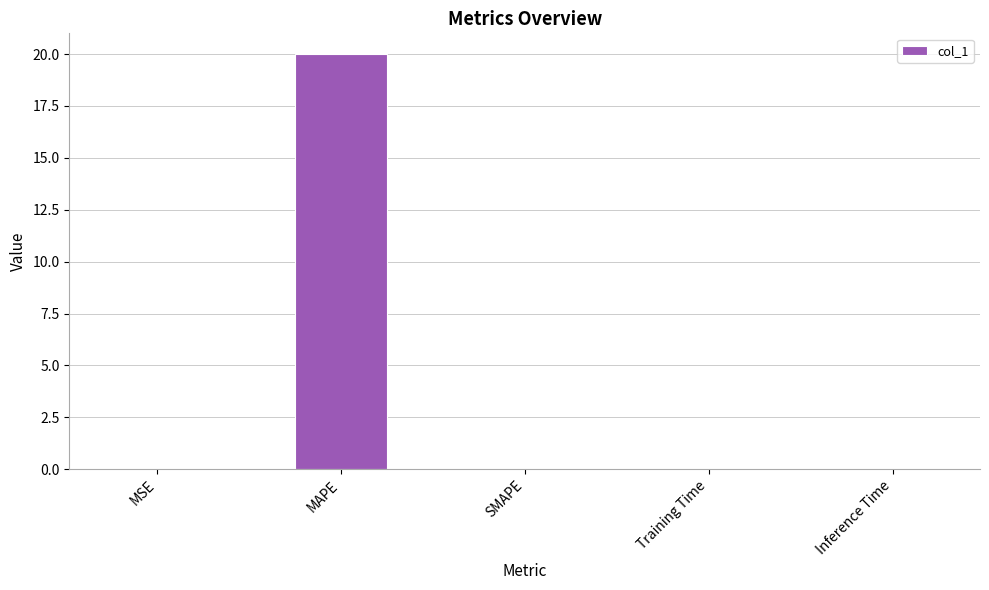

What is the maximum value shown in the chart?

20.0